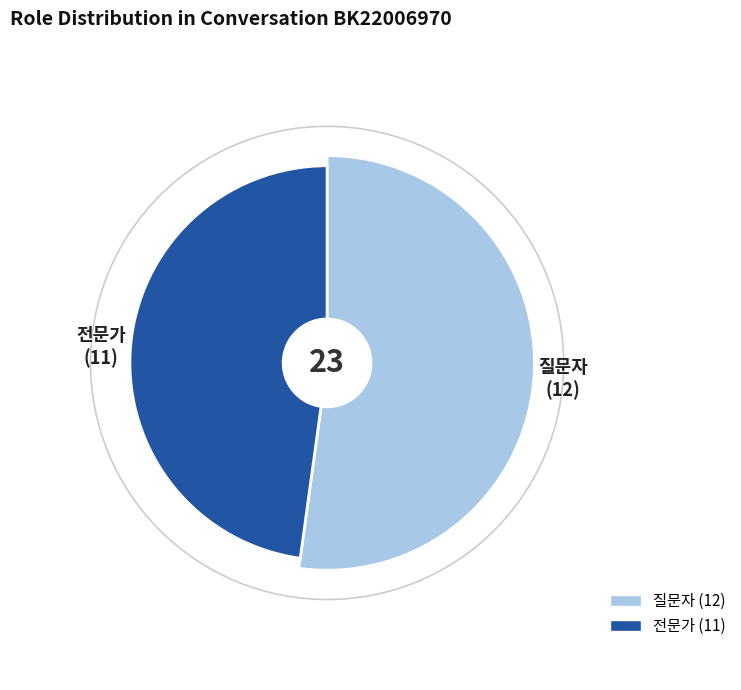

Is there any slice that represents more than half of the pie?

Yes